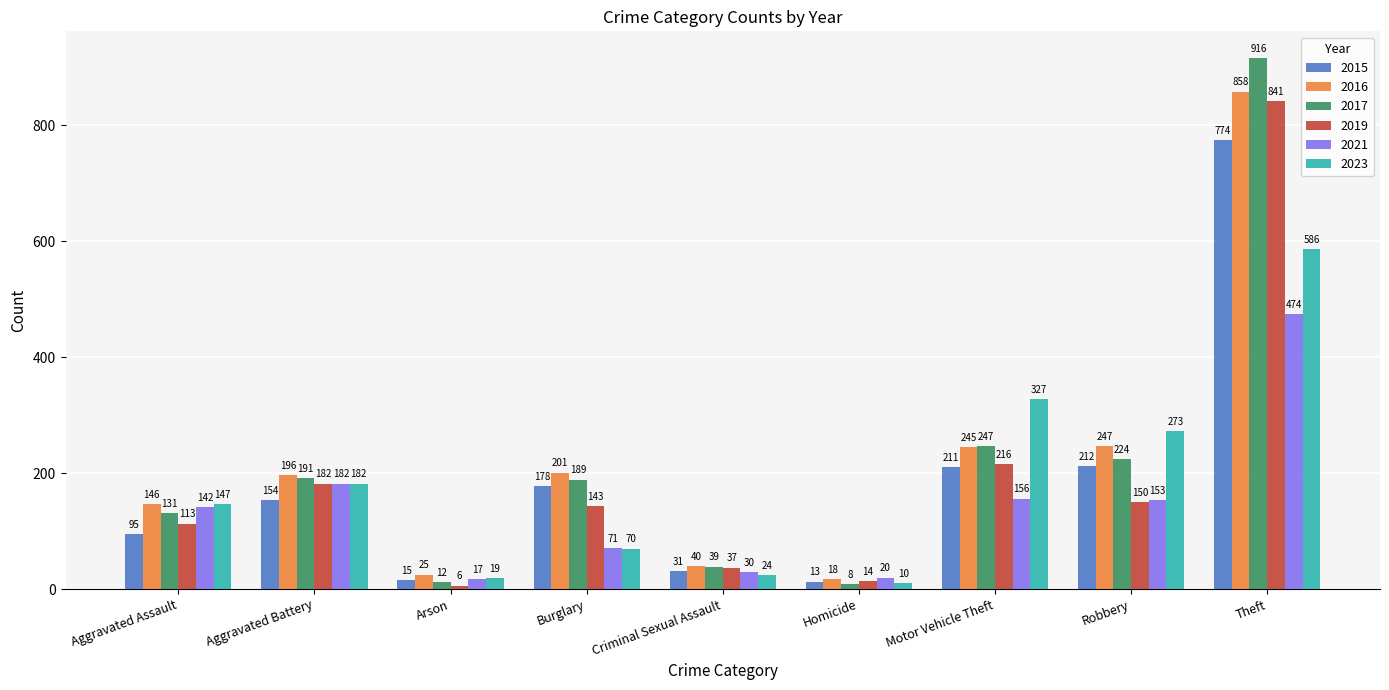

At which category is the sum across all series the highest?

Theft